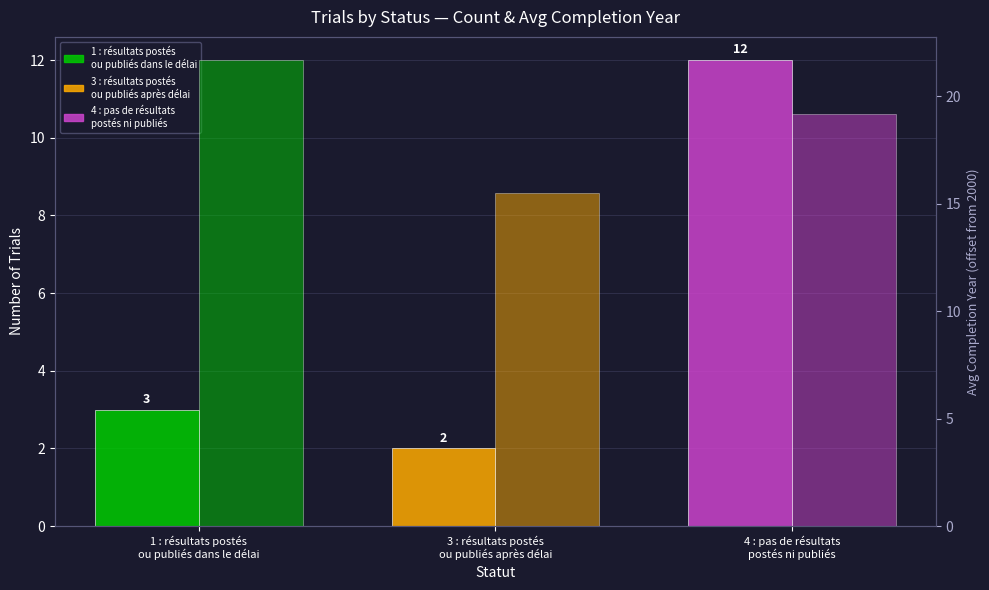

What is the value of the 3rd bar from the left?

12